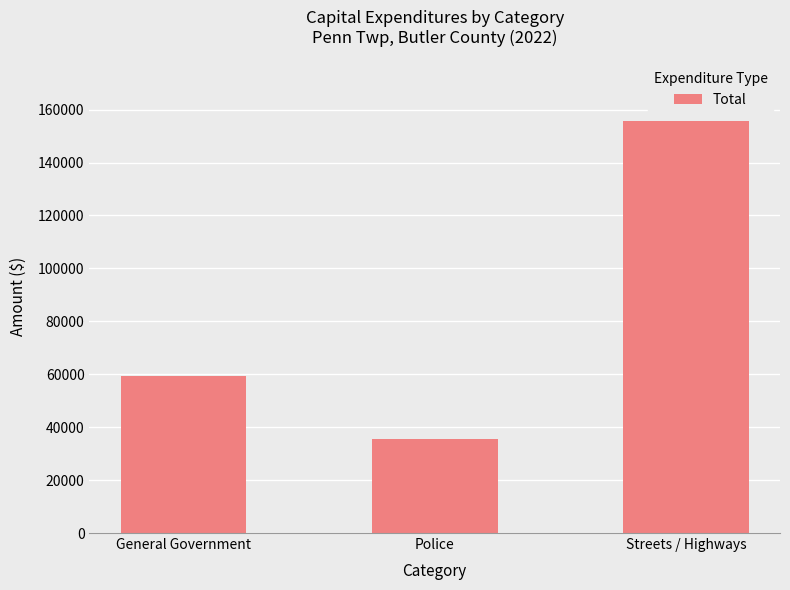

Reading right to left, what are all the values shown in this chart?

155600	35480	59434